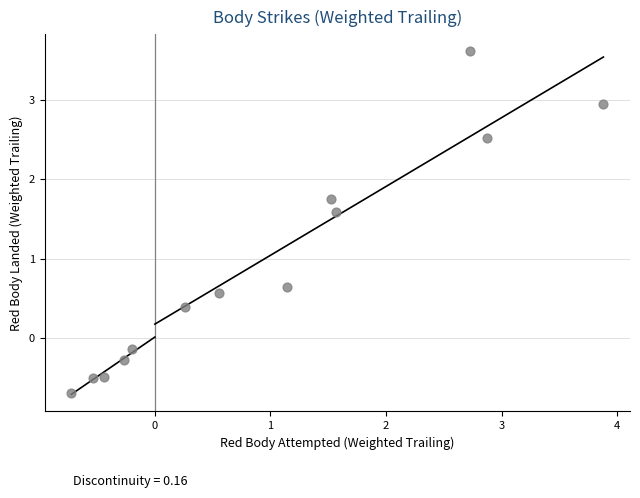

What is the range of Y values (max minus min)?

4.3